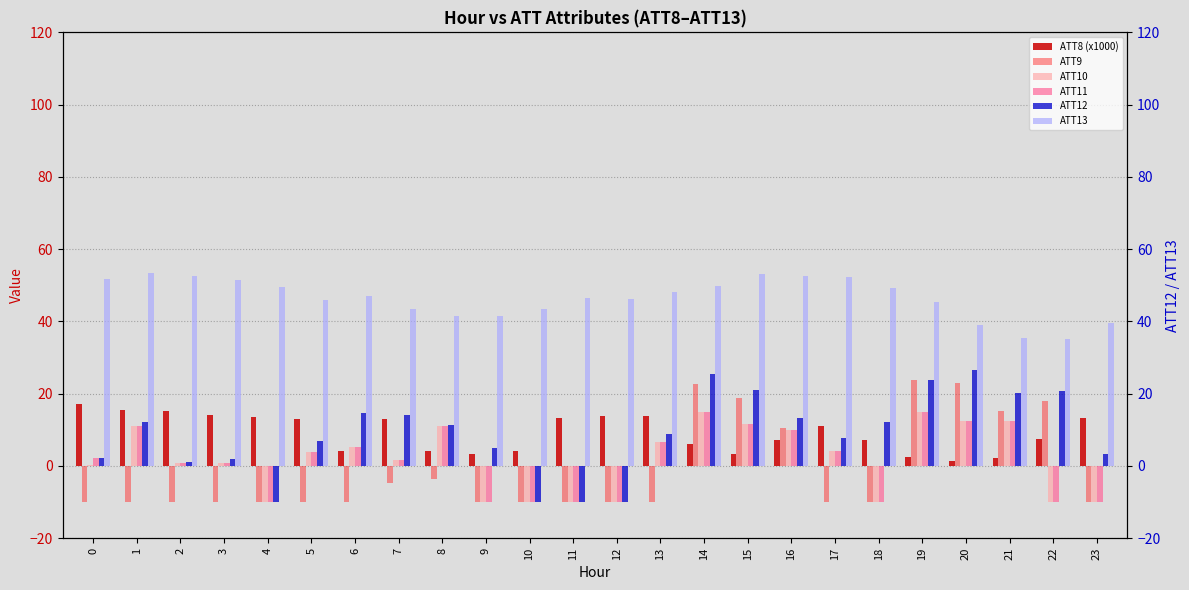

Which category has the lowest value in the ATT8 (x1000) series?

20